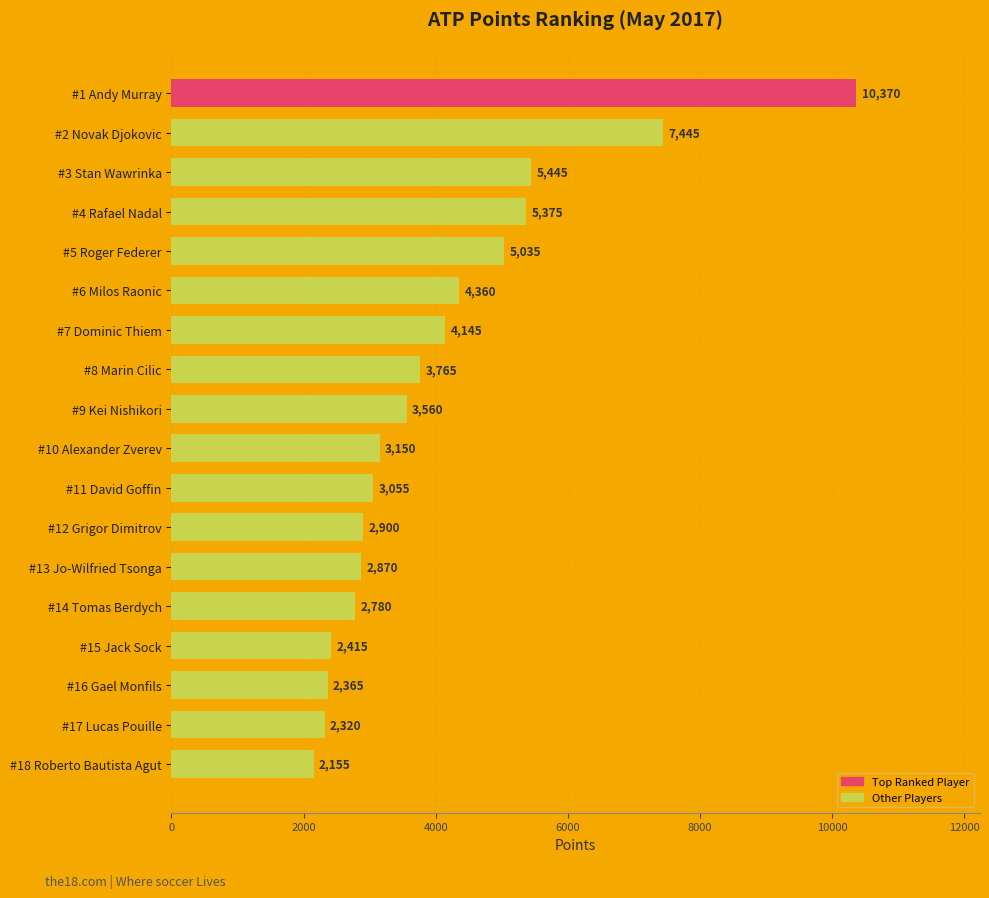

What is the greatest value displayed?

10370